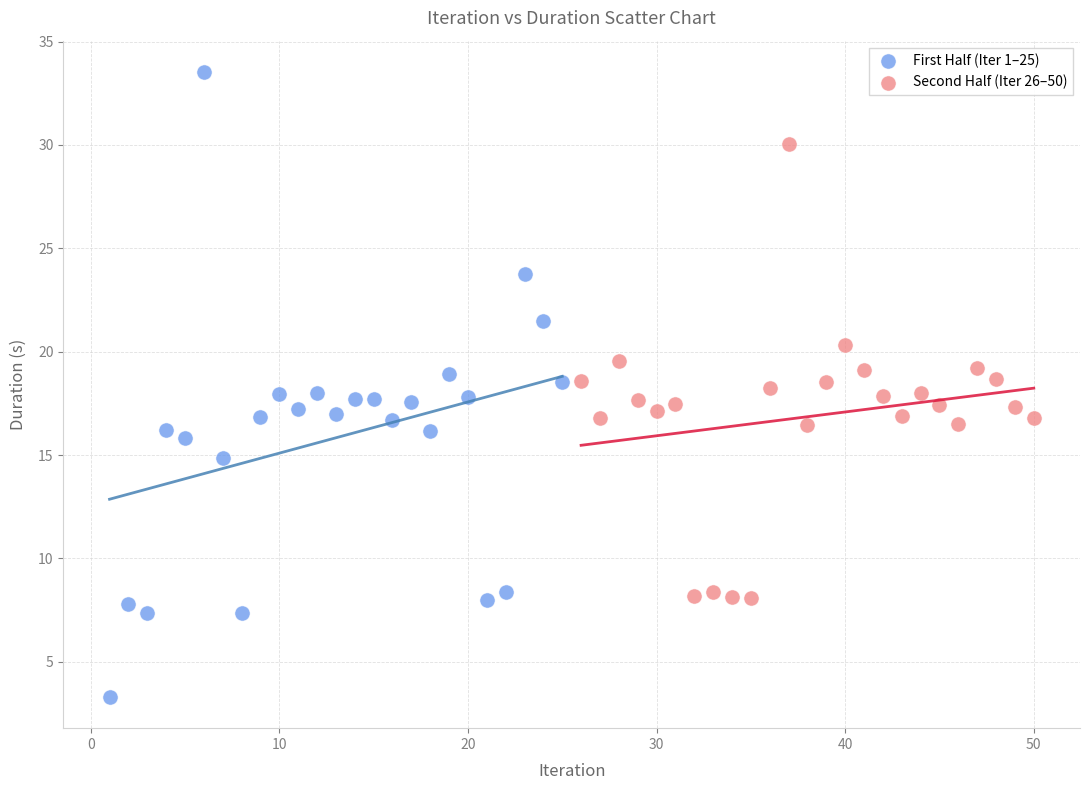

Which series has the largest Y range (max minus min)?

First Half (Iter 1–25)